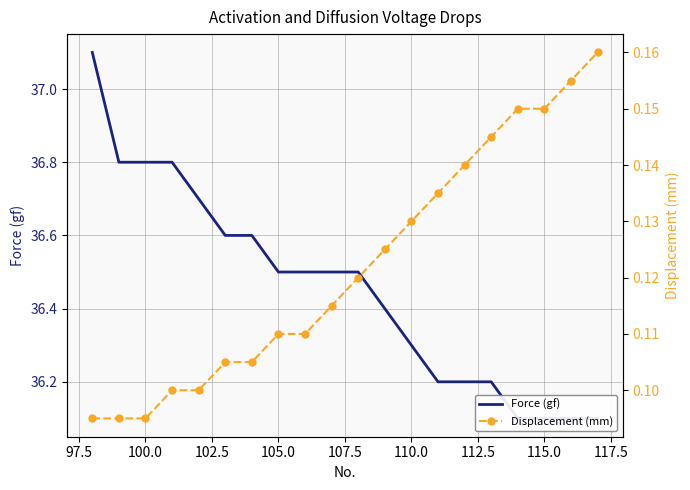

How many Displacement (mm) values are between 0 and 1?

20